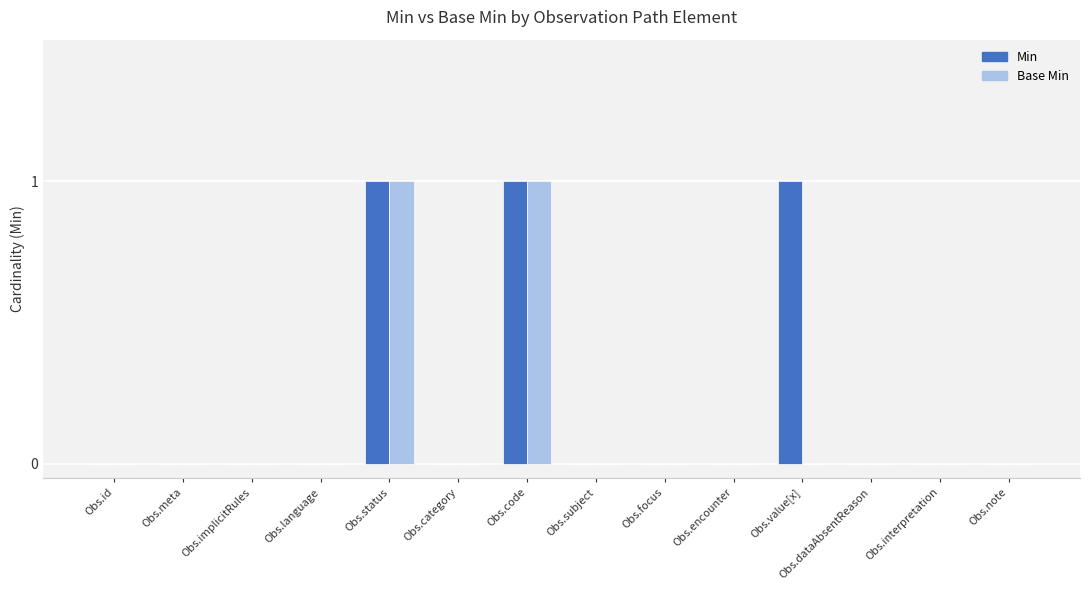

Does the chart contain stacked bars?

No